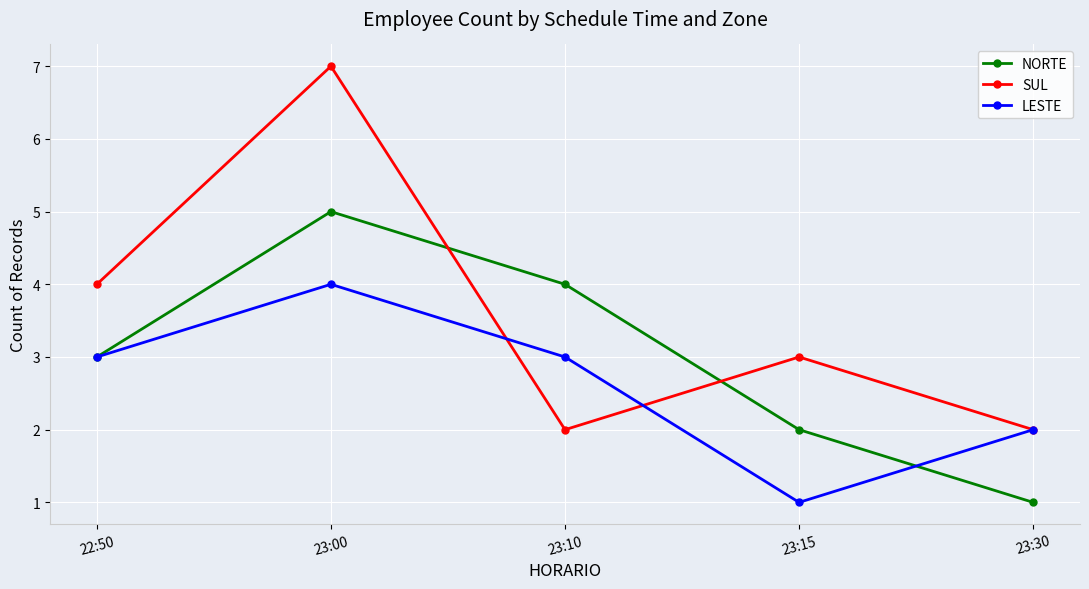

Reading left to right, list all the values displayed in this chart.

NORTE: 22:50=3	23:00=5	23:10=4	23:15=2	23:30=1
SUL: 22:50=4	23:00=7	23:10=2	23:15=3	23:30=2
LESTE: 22:50=3	23:00=4	23:10=3	23:15=1	23:30=2